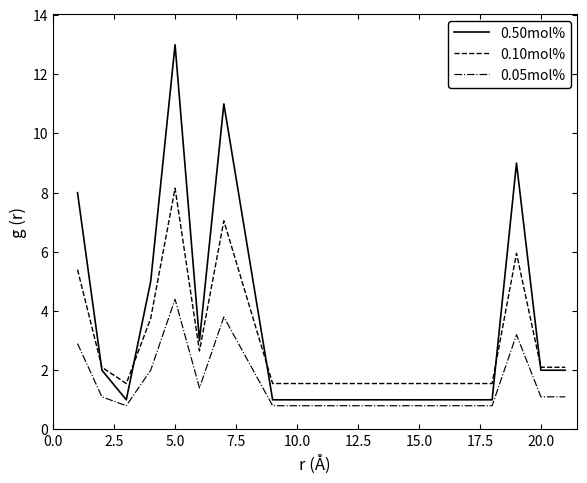

How many lines are shown in the chart?

3